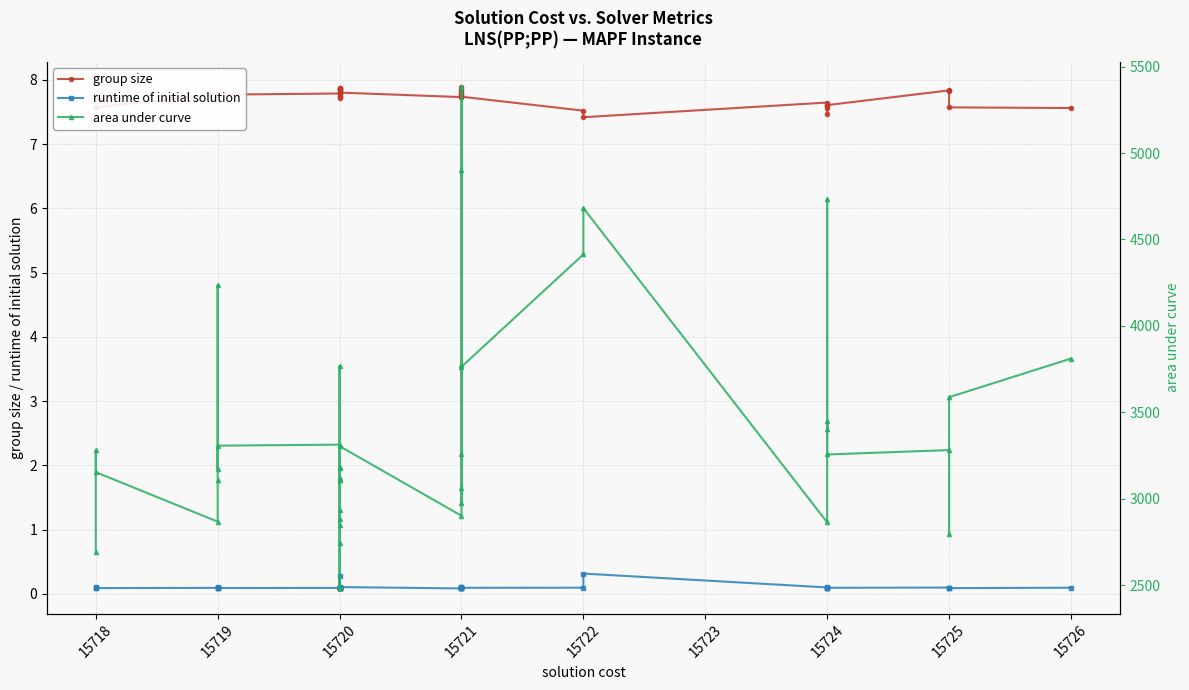

Does the chart display data point markers on the line(s)?

Yes